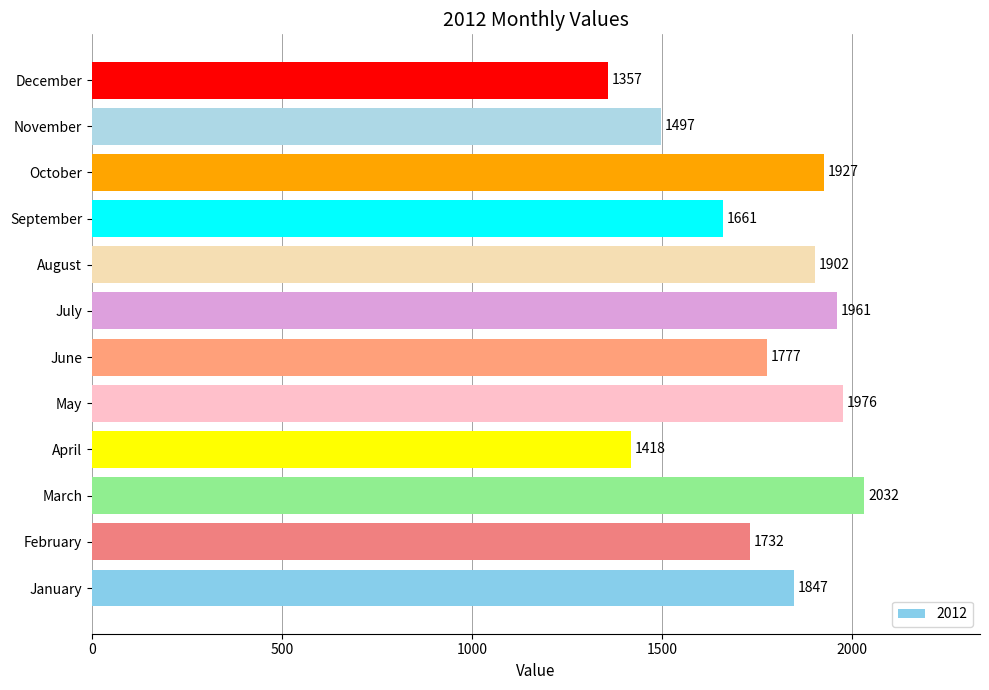

What is the sum of the values at June and January?

3624